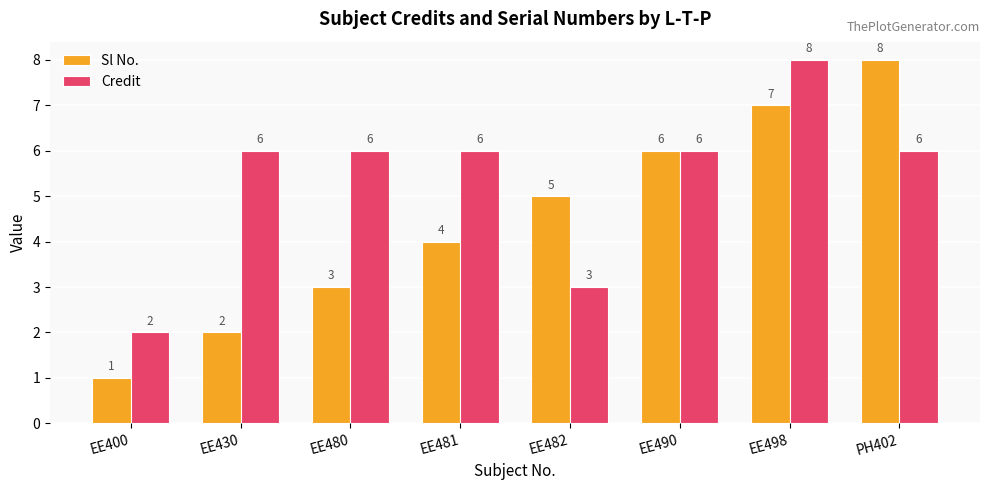

What is the label of the 6th bar from the left?

EE490